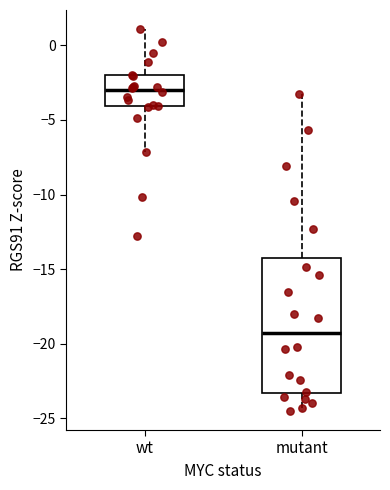

Comparing the boxes themselves (not the whiskers), which one is the tallest?

mutant